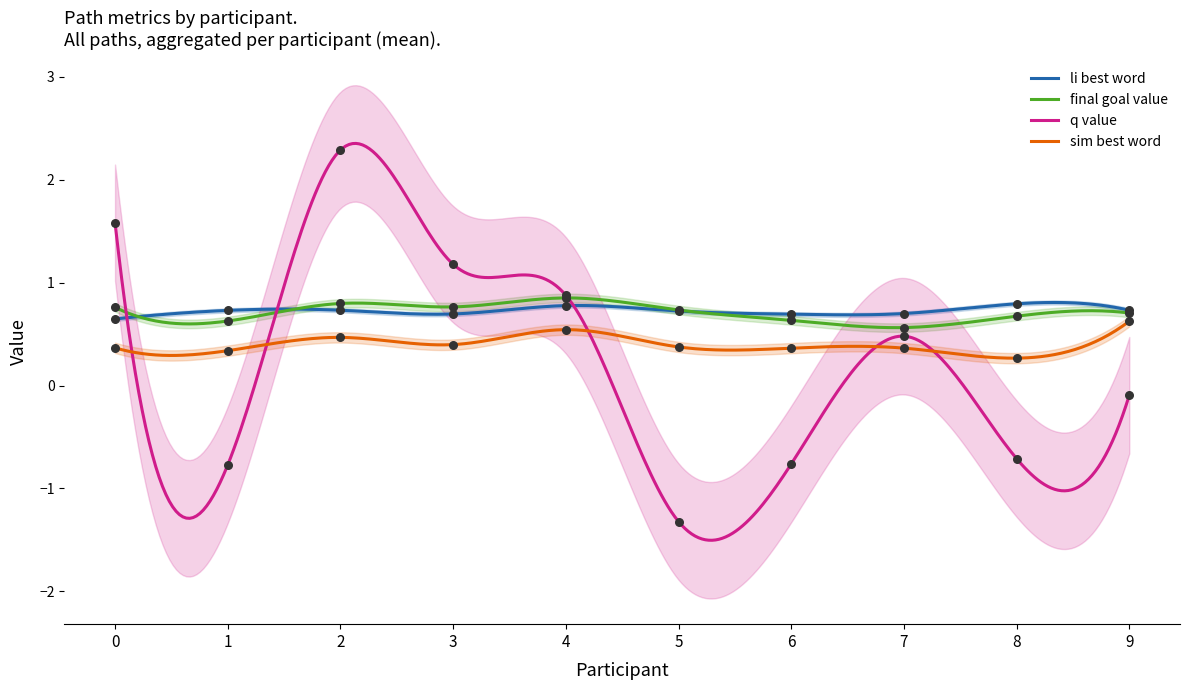

What is the total value across all series at 1?

0.9